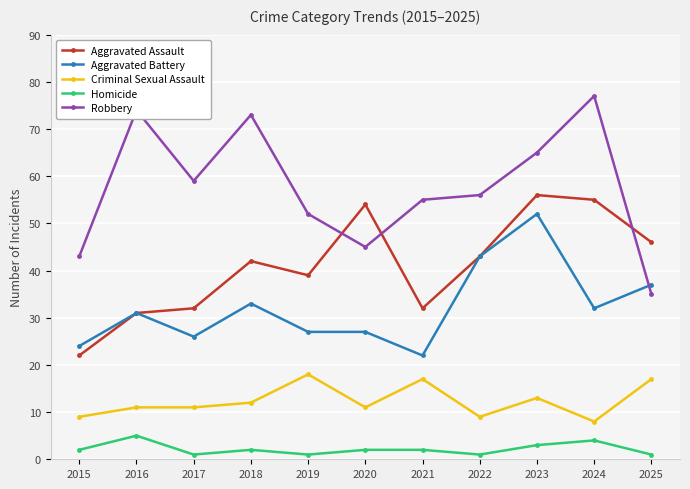

True or false: Homicide and Criminal Sexual Assault cross at least once.

False